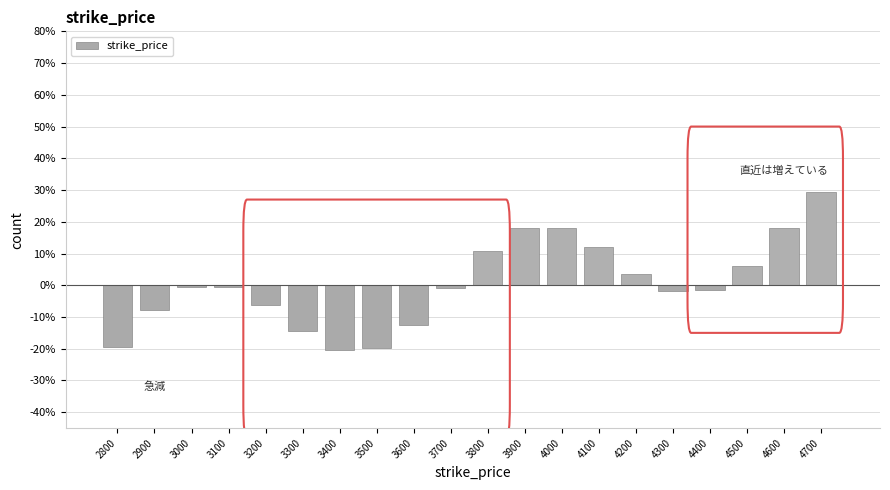

What is the change in value from 3400 to 4700?

+49.8